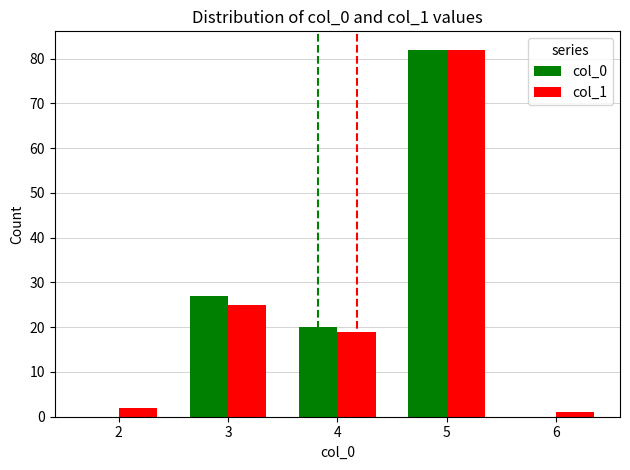

Where does the col_1 series first go above 19?

3